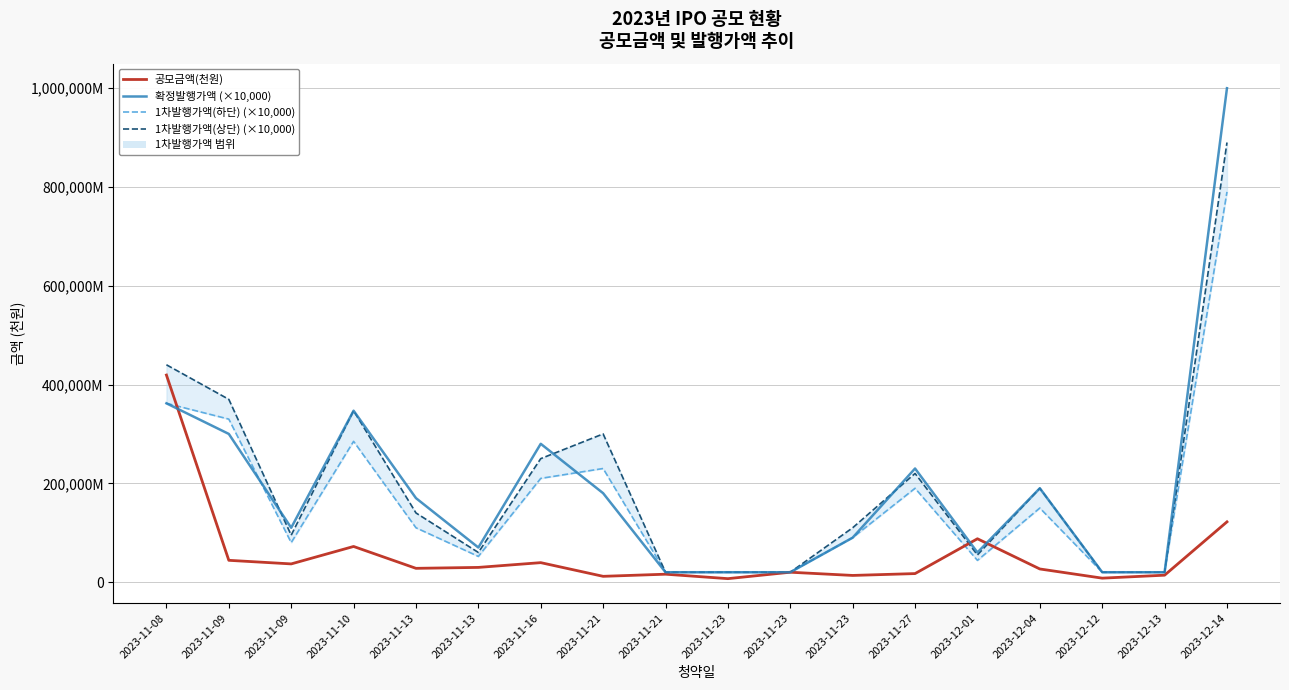

At which category is the sum across all series the highest?

2023-12-14